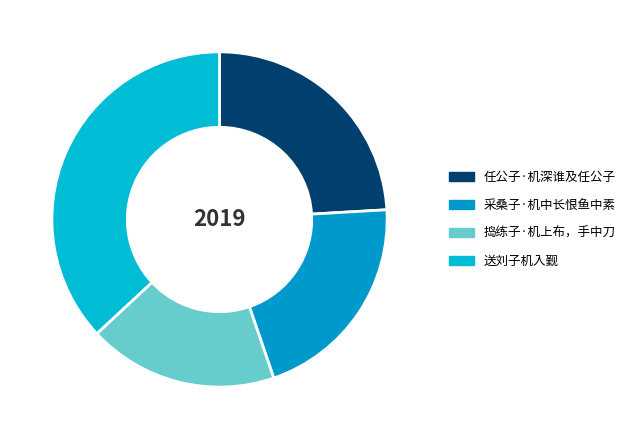

How many slices are in this pie chart?

4